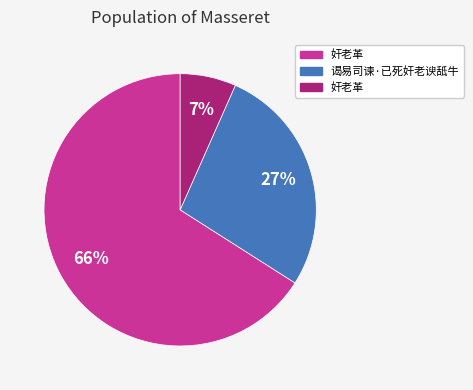

Is there a majority slice in this chart?

Yes